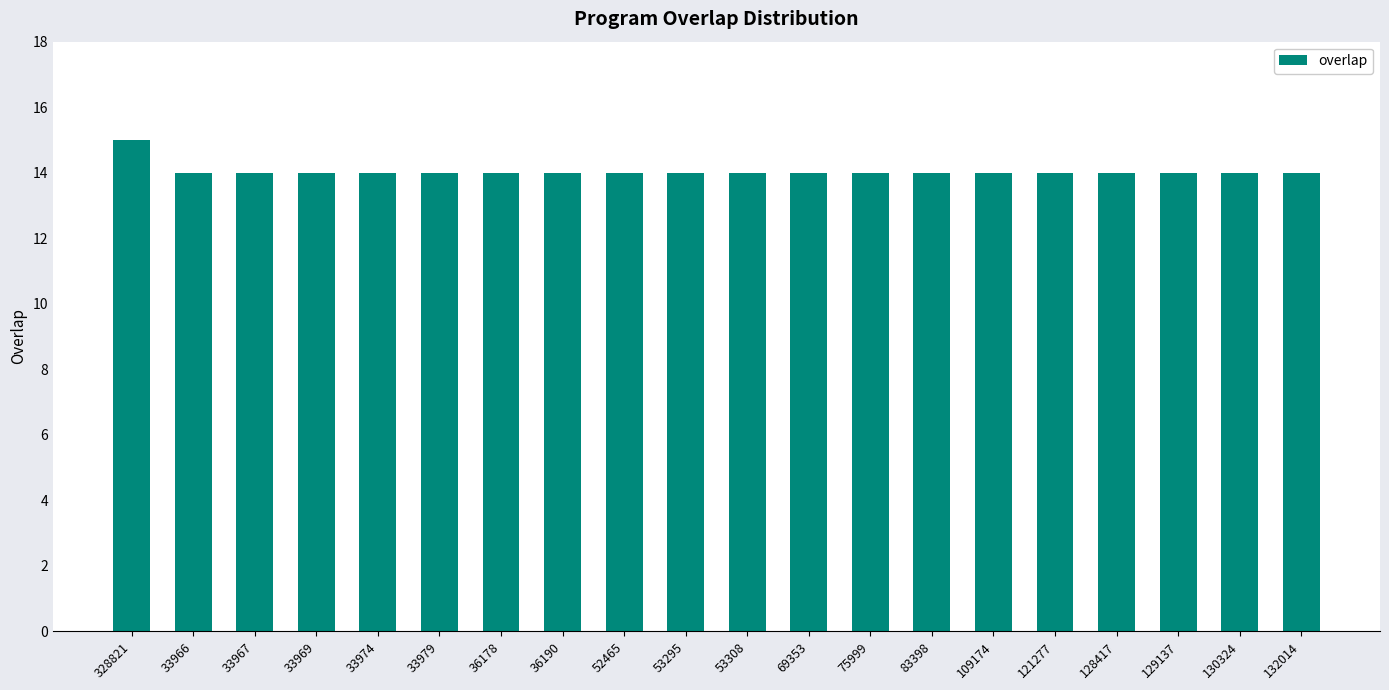

Count the values in the range 14 to 15.

20